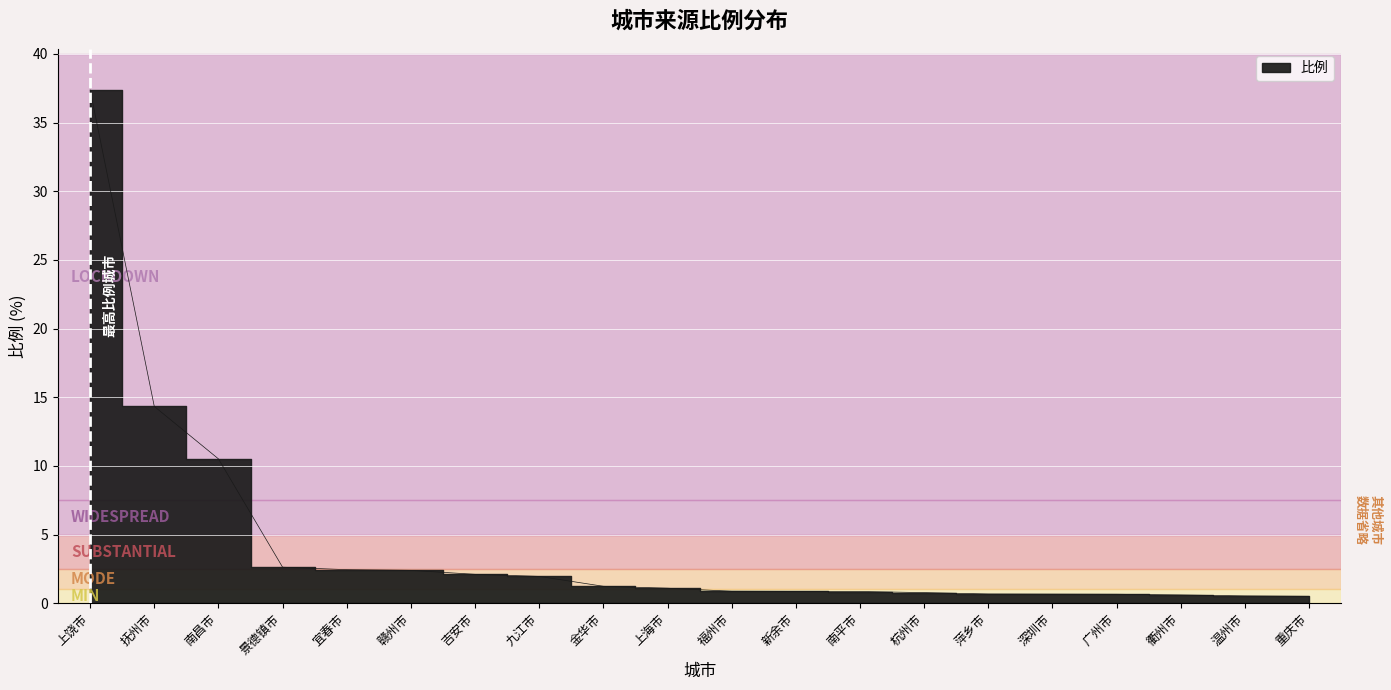

Rank the categories by value from highest to lowest.

上饶市, 抚州市, 南昌市, 景德镇市, 宜春市, 赣州市, 吉安市, 九江市, 金华市, 上海市, 福州市, 新余市, 南平市, 杭州市, 萍乡市, 深圳市, 广州市, 衢州市, 温州市, 重庆市